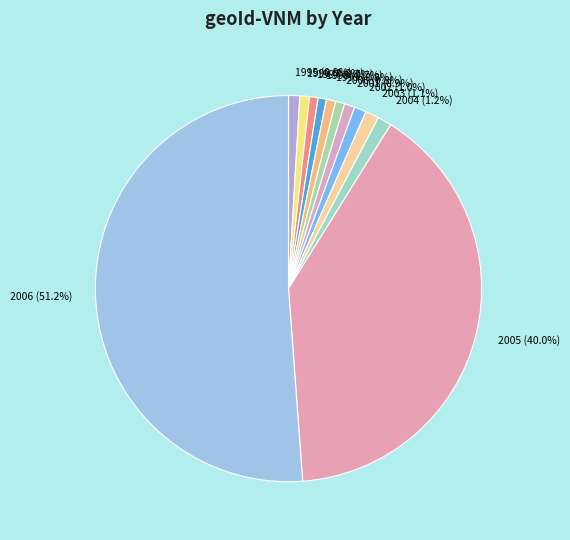

What is the largest slice in the pie chart?

2006